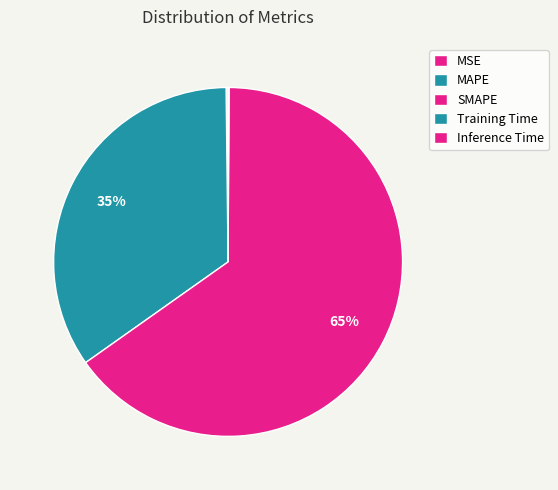

Rank the categories by value from lowest to highest.

Training Time, Inference Time, MSE, MAPE, SMAPE